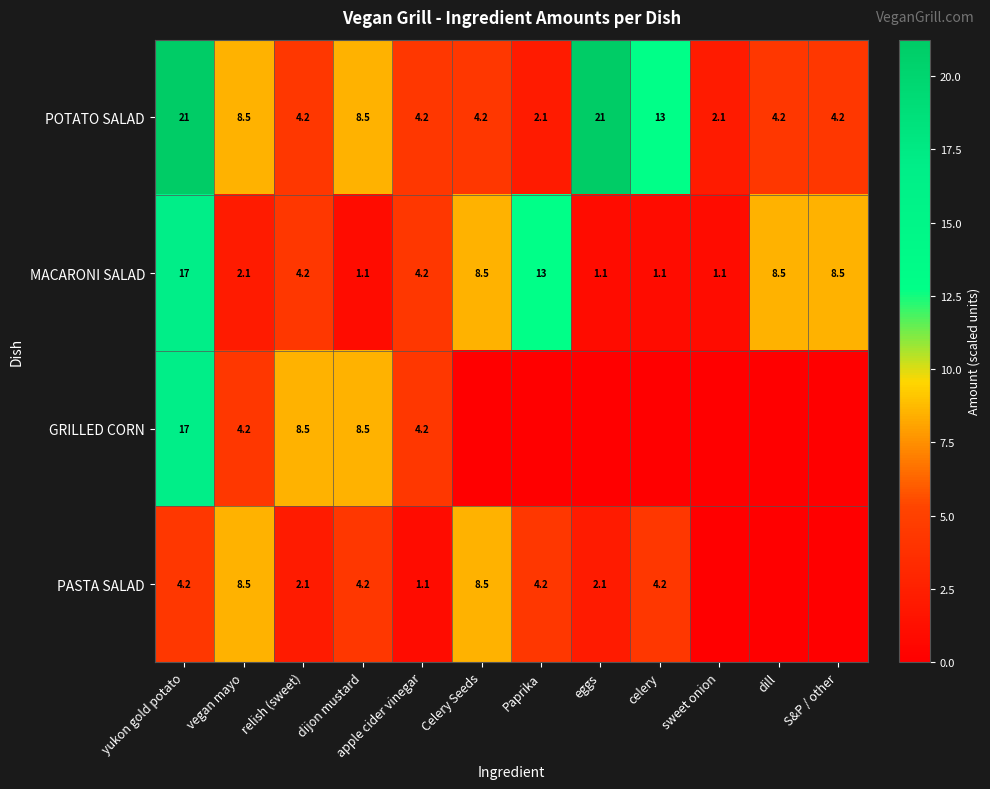

Is the value of MACARONI SALAD at apple cider vinegar greater than the value of PASTA SALAD at apple cider vinegar?

Yes